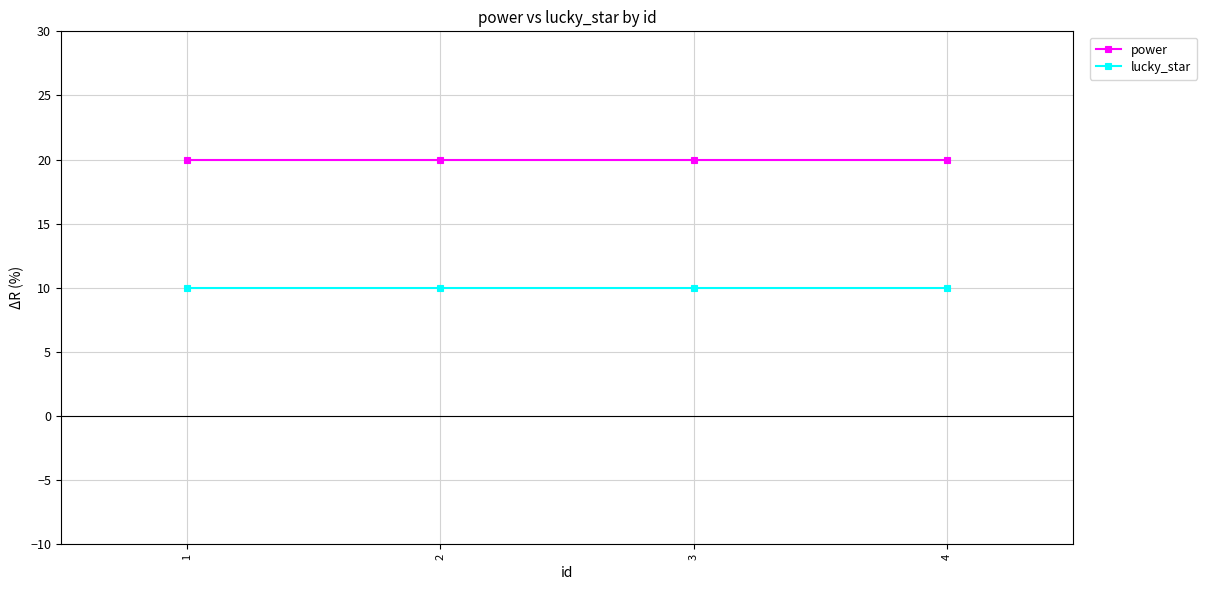

What is the spread (max minus min) of values at 1?

10